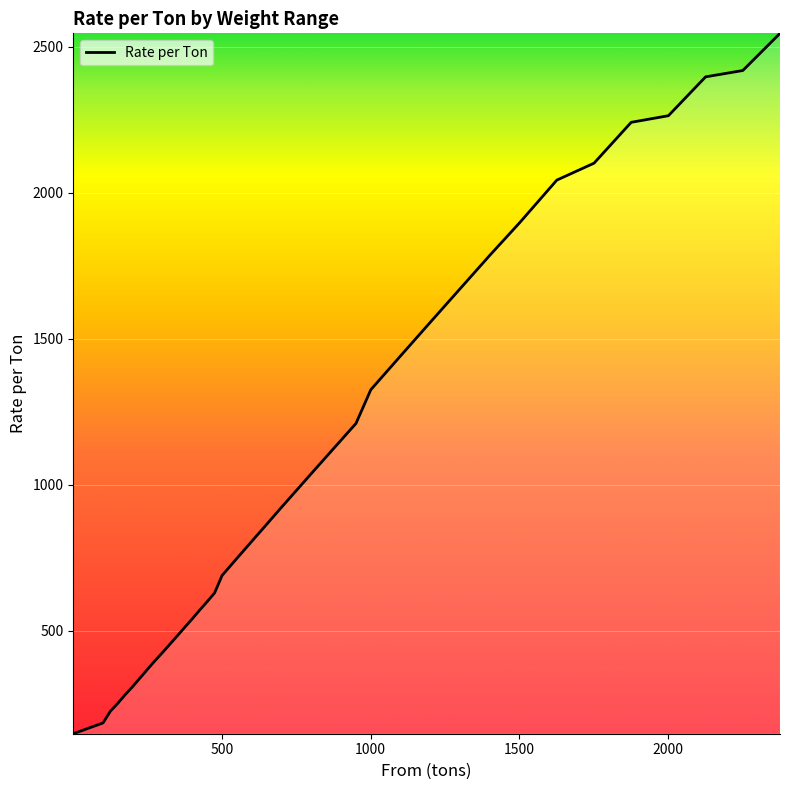

What is the minimum value shown in the chart?

147.4